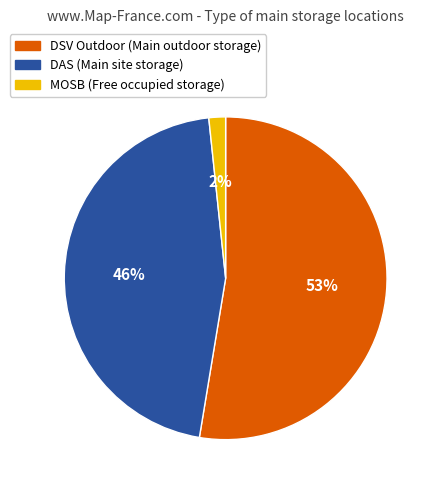

To the nearest percent, what is the average slice percentage?

33%